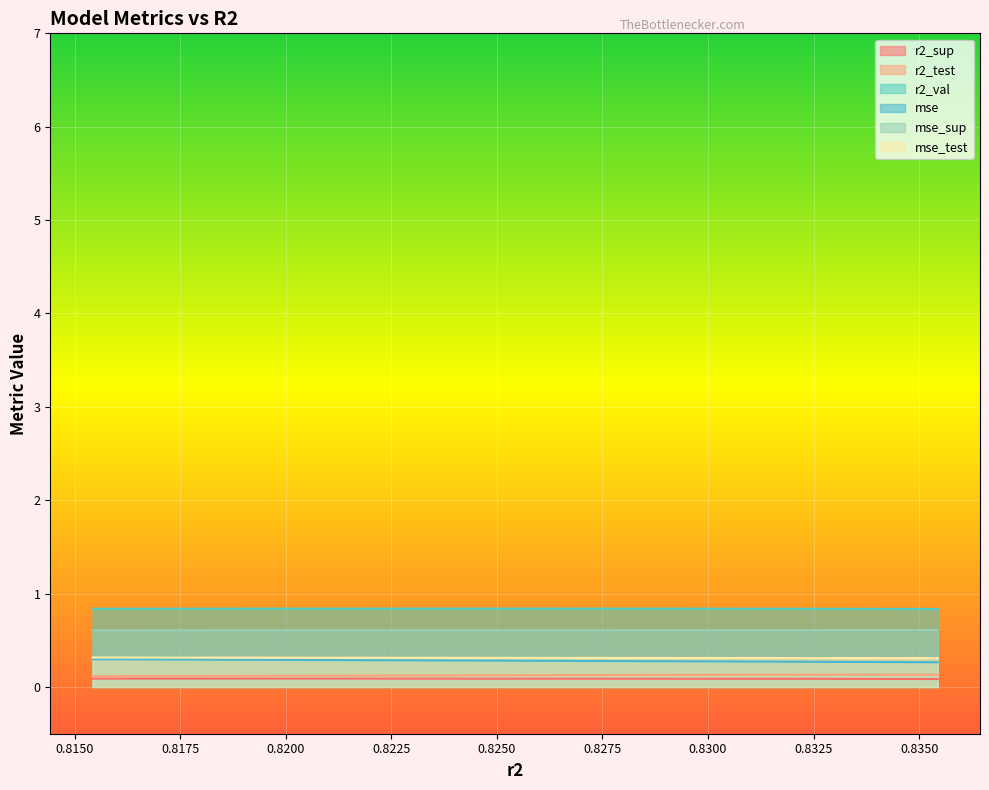

Reading right to left, list all the values displayed in this chart.

r2_sup: model_8_18_9=0.1	model_8_18_8=0.1	model_8_18_7=0.1	model_8_18_6=0.1	model_8_18_5=0.1	model_8_18_4=0.1	model_8_18_3=0.1	model_8_18_2=0.1	model_8_18_1=0.1	model_8_18_0=0.1
r2_test: model_8_18_9=0.1	model_8_18_8=0.1	model_8_18_7=0.1	model_8_18_6=0.1	model_8_18_5=0.1	model_8_18_4=0.1	model_8_18_3=0.1	model_8_18_2=0.1	model_8_18_1=0.1	model_8_18_0=0.1
r2_val: model_8_18_9=0.8	model_8_18_8=0.8	model_8_18_7=0.8	model_8_18_6=0.8	model_8_18_5=0.8	model_8_18_4=0.8	model_8_18_3=0.8	model_8_18_2=0.8	model_8_18_1=0.8	model_8_18_0=0.8
mse: model_8_18_9=0.3	model_8_18_8=0.3	model_8_18_7=0.3	model_8_18_6=0.3	model_8_18_5=0.3	model_8_18_4=0.3	model_8_18_3=0.3	model_8_18_2=0.3	model_8_18_1=0.3	model_8_18_0=0.3
mse_sup: model_8_18_9=0.6	model_8_18_8=0.6	model_8_18_7=0.6	model_8_18_6=0.6	model_8_18_5=0.6	model_8_18_4=0.6	model_8_18_3=0.6	model_8_18_2=0.6	model_8_18_1=0.6	model_8_18_0=0.6
mse_test: model_8_18_9=0.3	model_8_18_8=0.3	model_8_18_7=0.3	model_8_18_6=0.3	model_8_18_5=0.3	model_8_18_4=0.3	model_8_18_3=0.3	model_8_18_2=0.3	model_8_18_1=0.3	model_8_18_0=0.3